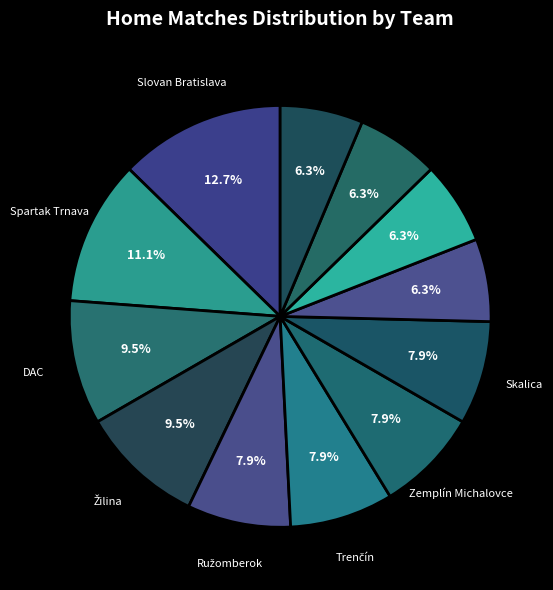

How many slices are in this pie chart?

12